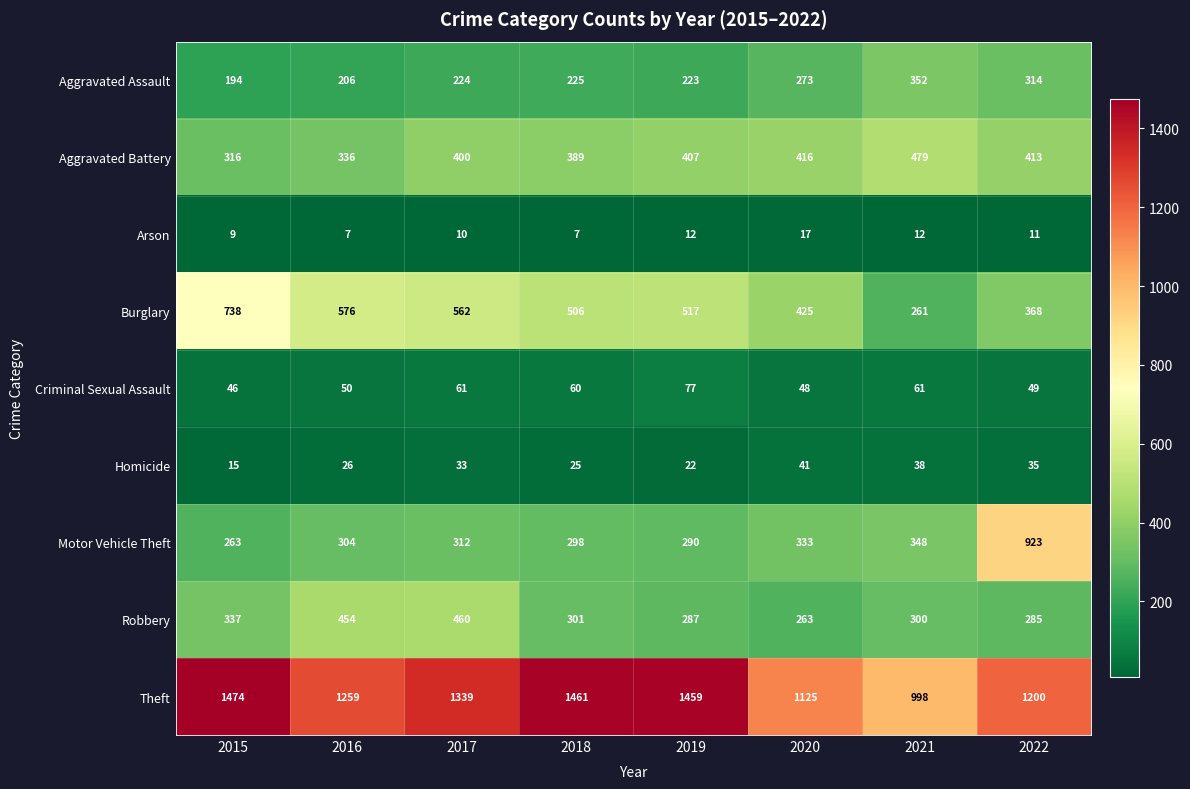

At which label does Arson first exceed 11?

2019